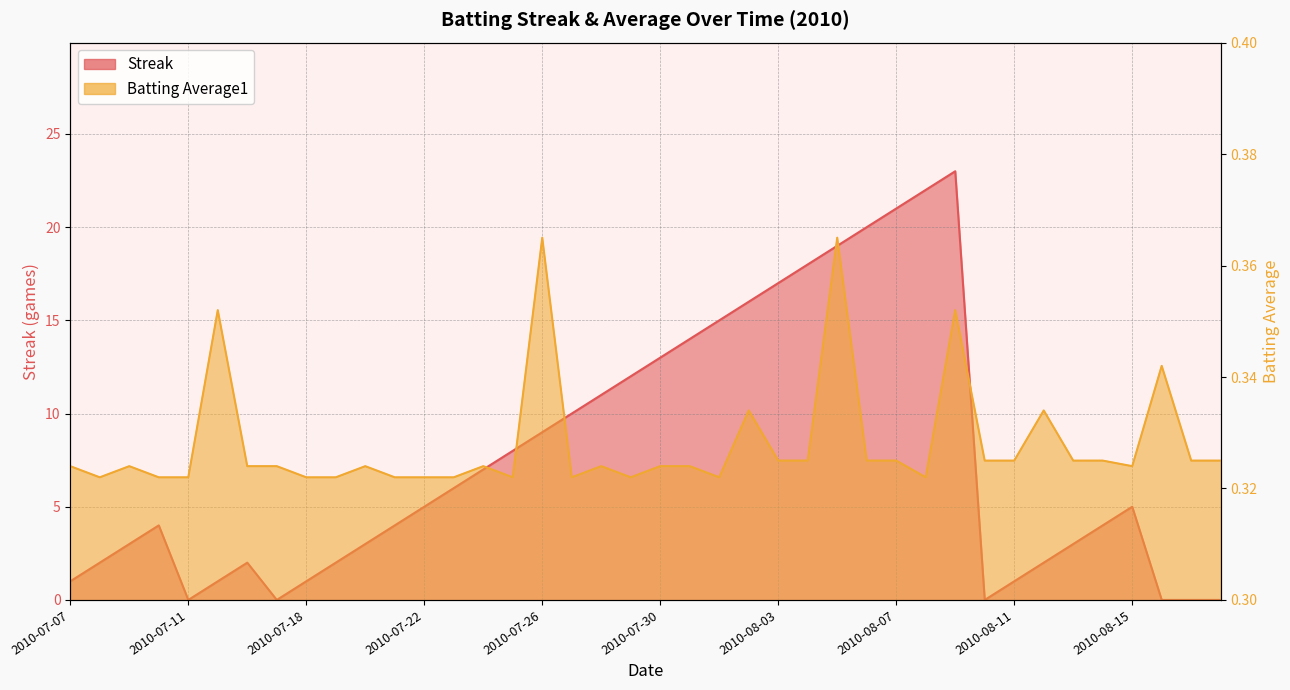

How many data points in Streak are above 5?

18